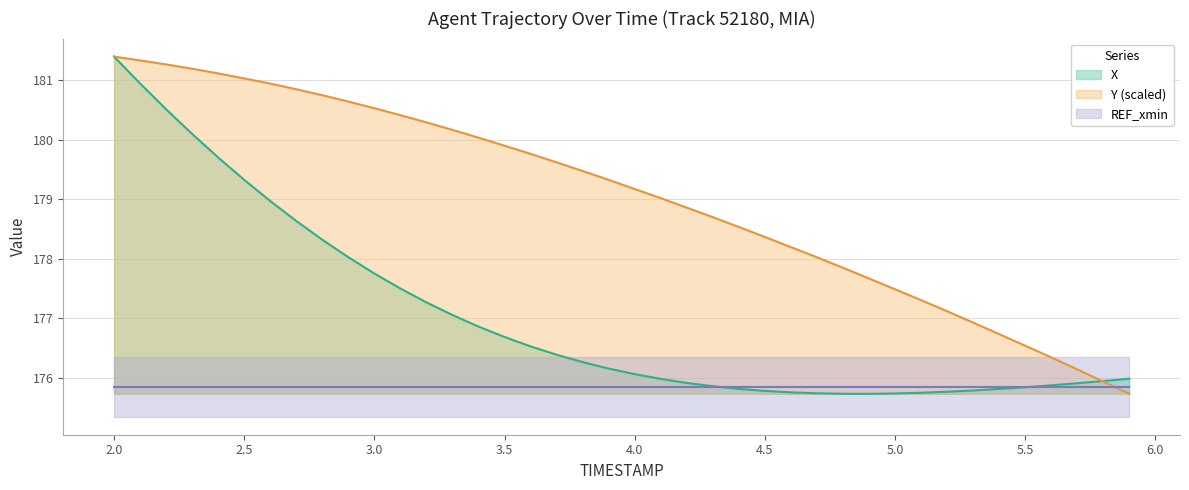

At which label does Y reach its peak?

2.0